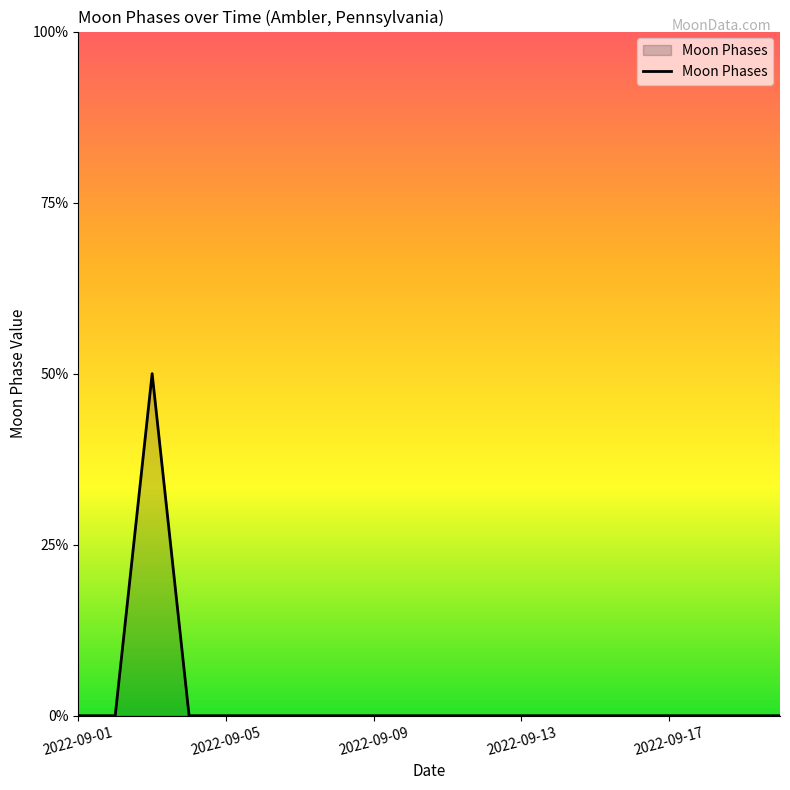

Is this an area chart (filled region under the line)?

Yes